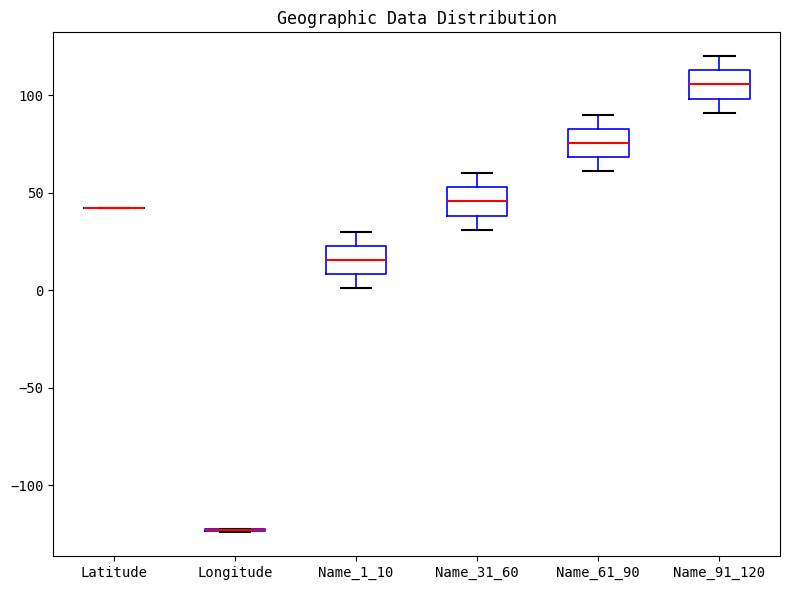

Reading left to right, read every box against the y-axis: the position of its median line, the range the box covers, and the ends of its whiskers. The values are not printed on the chart, so give them approximately, as read against the axis.

Latitude: box collapsed to a line at 40, whiskers 40 to 40
Longitude: box collapsed to a line at -125, whiskers -125 to -120
Name_1_10: median 15, box 10 to 25, whiskers 0 to 30
Name_31_60: median 45, box 40 to 55, whiskers 30 to 60
Name_61_90: median 75, box 70 to 85, whiskers 60 to 90
Name_91_120: median 105, box 100 to 115, whiskers 90 to 120